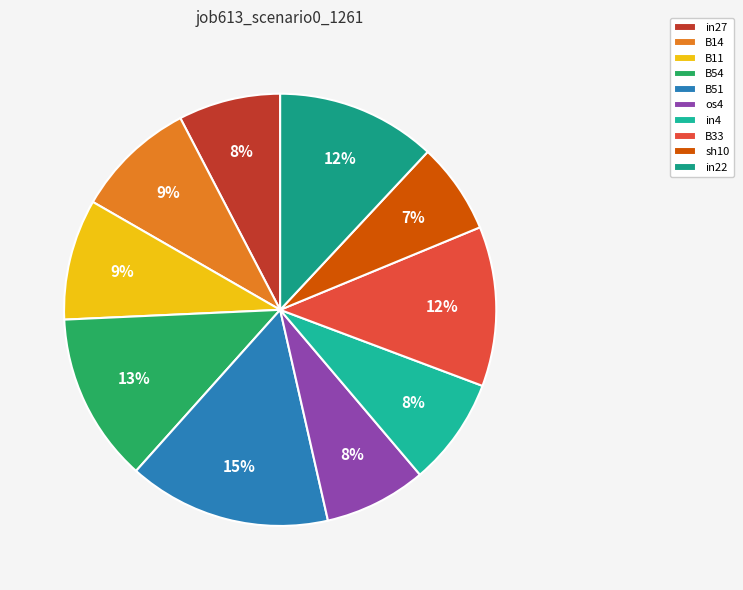

Which category has the smallest portion of the pie?

sh10